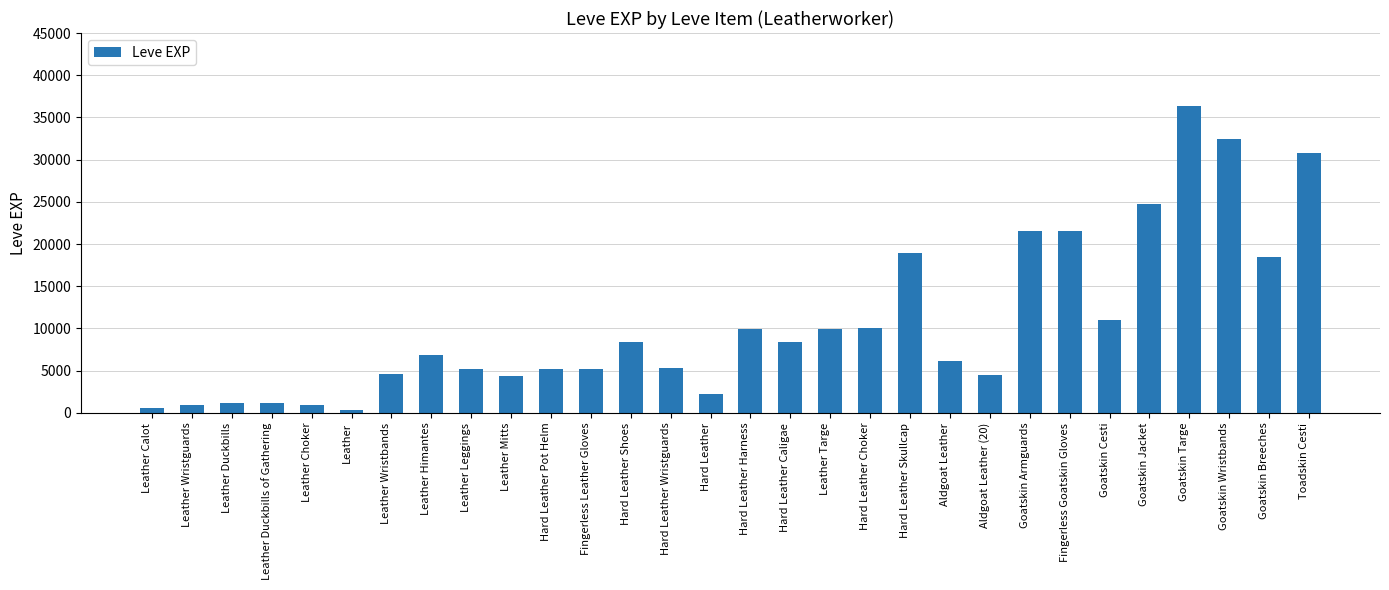

Count the number of categories in the chart.

30